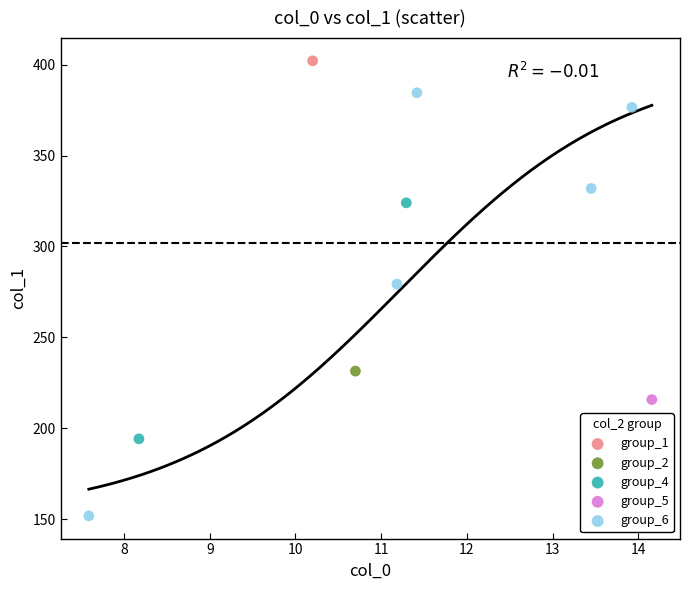

Which series reaches the maximum Y coordinate?

group_1